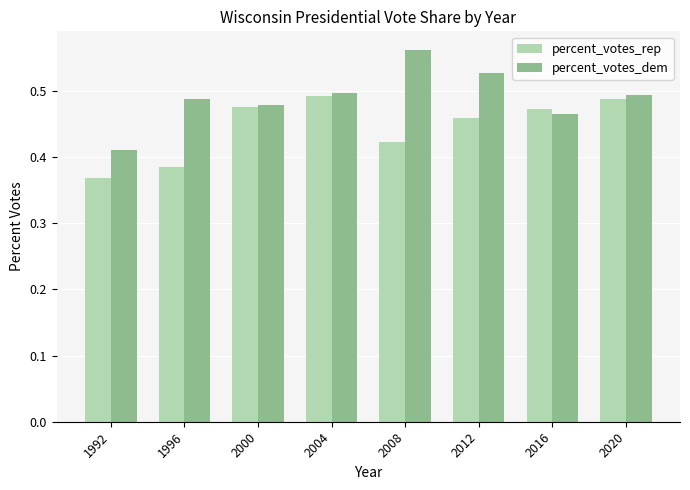

Does the chart contain any negative values?

No